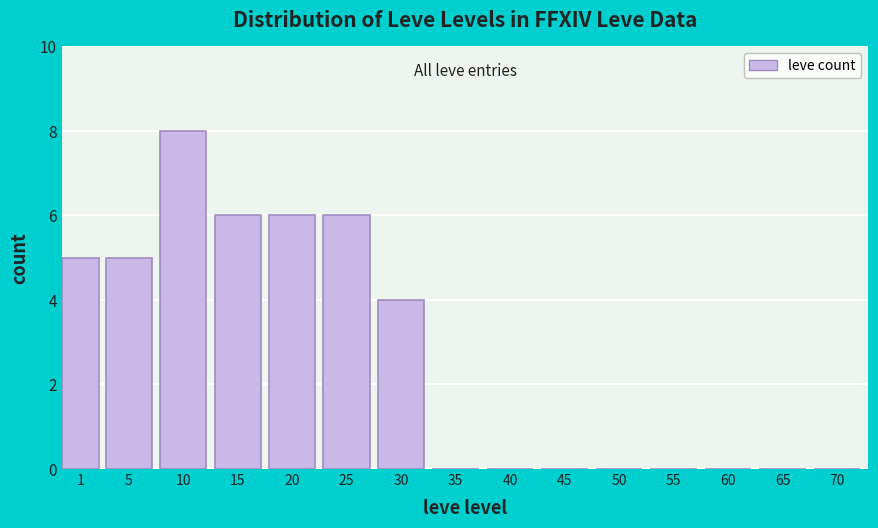

Reading right to left, what are all the values shown in this chart?

70=0	65=0	60=0	55=0	50=0	45=0	40=0	35=0	30=4	25=6	20=6	15=6	10=8	5=5	1=5